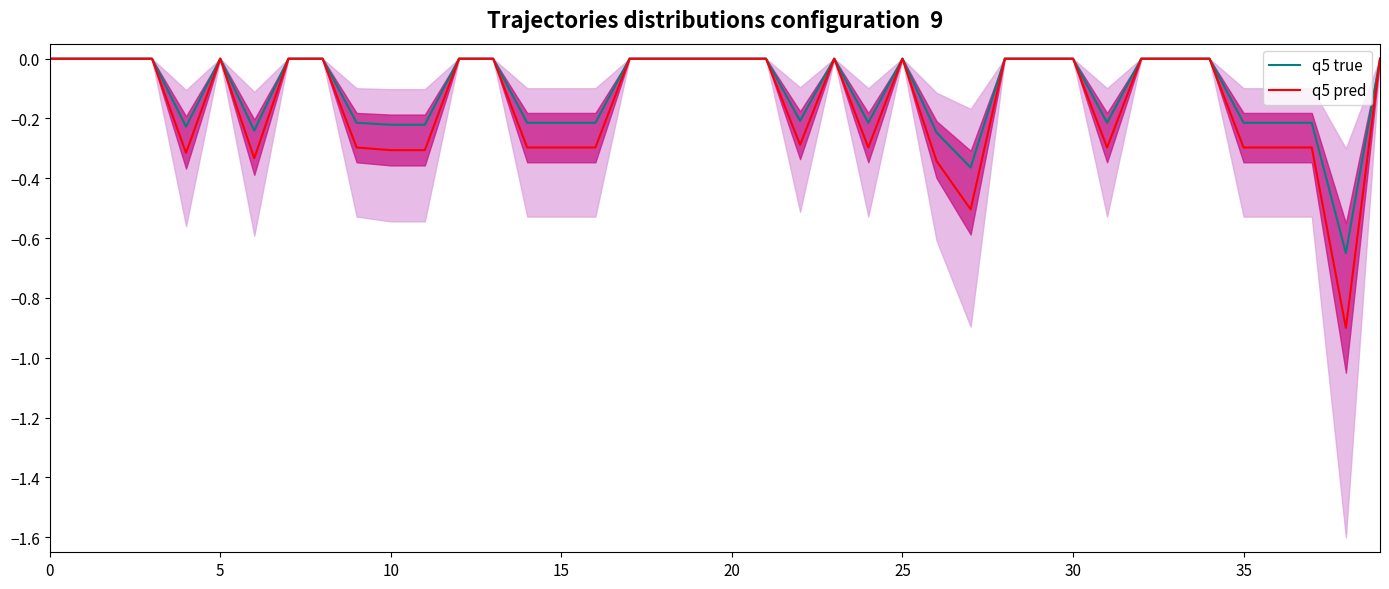

Which series has the widest spread of values?

q5 pred